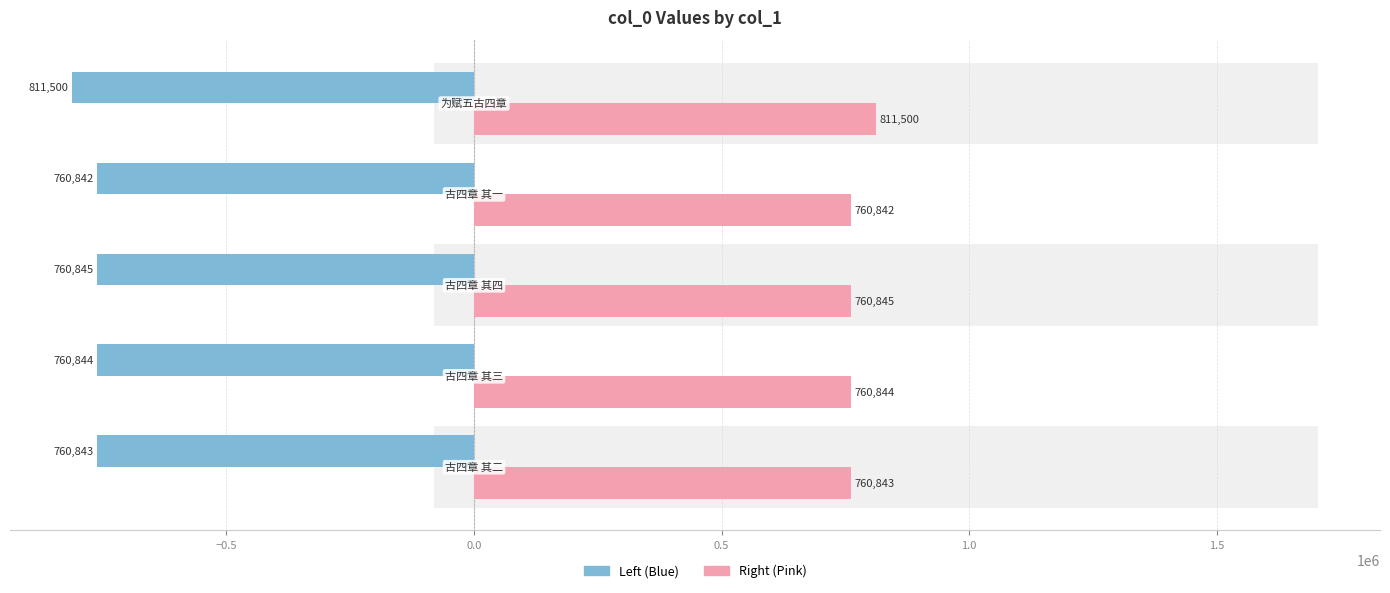

Reading left to right, transcribe all the data shown in this chart.

col_0 (Left): −1.0=-760843	−0.5=-760844	0.0=-760845	0.5=-760842	1.0=-811500
col_0 (Right): −1.0=760843	−0.5=760844	0.0=760845	0.5=760842	1.0=811500